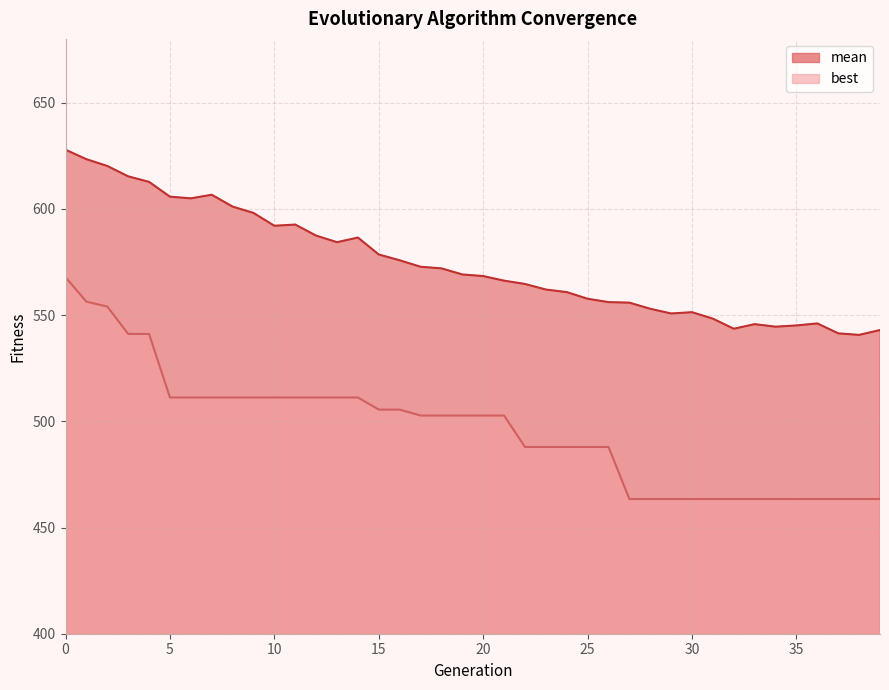

How many categories are shown in the chart?

40